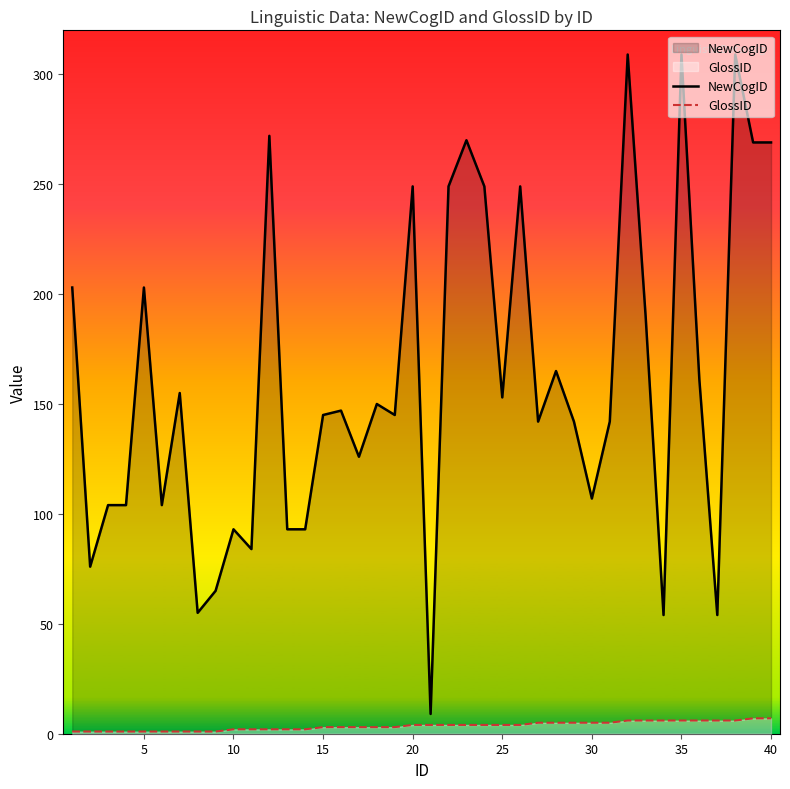

What is the difference between the maximum and minimum values in the NewCogID series?

300